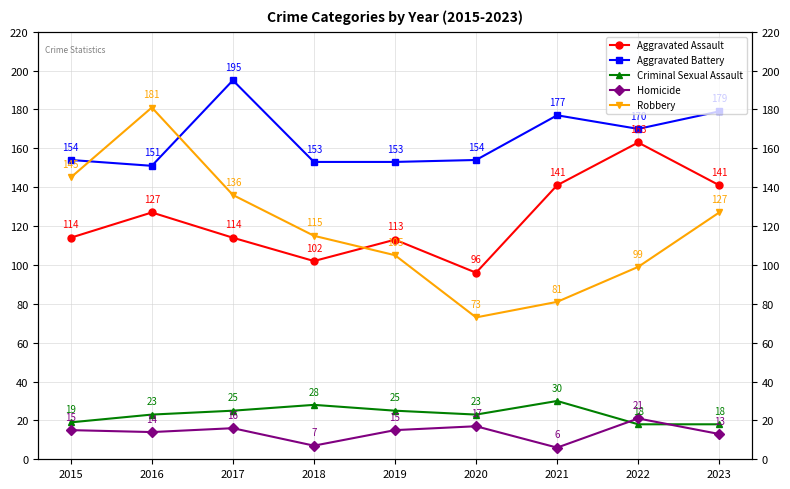

At which category does the chart reach its minimum across all series?

2021